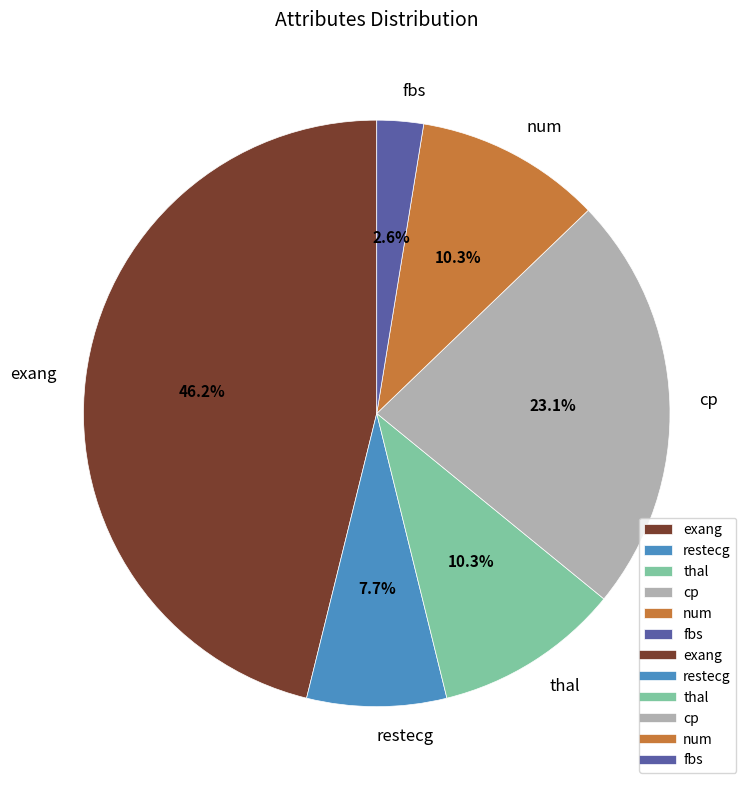

Count the number of slices in the pie.

6